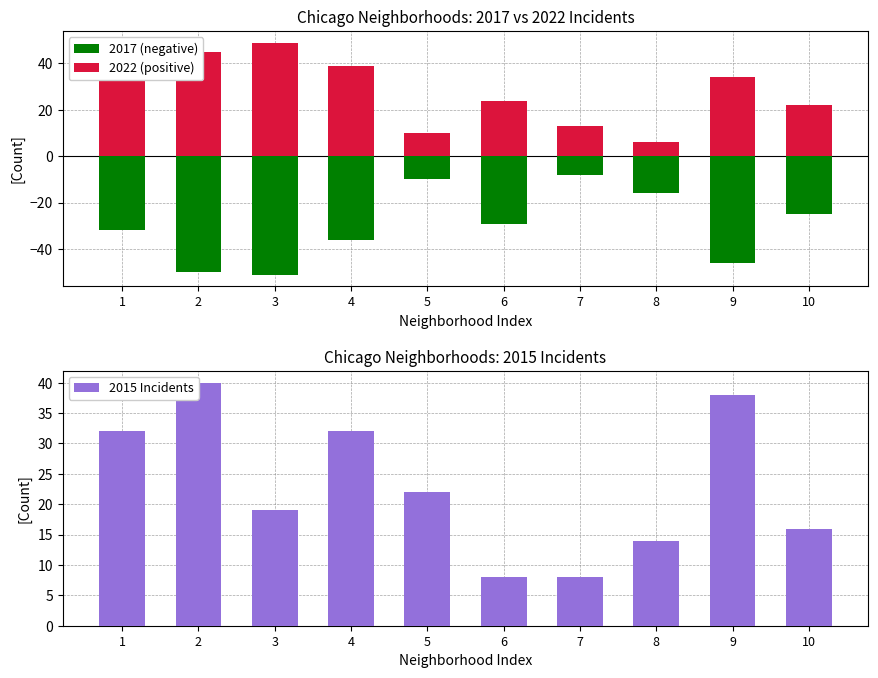

List the labels in order of 2017 (negative) value, smallest first.

3, 2, 9, 4, 1, 6, 10, 8, 5, 7